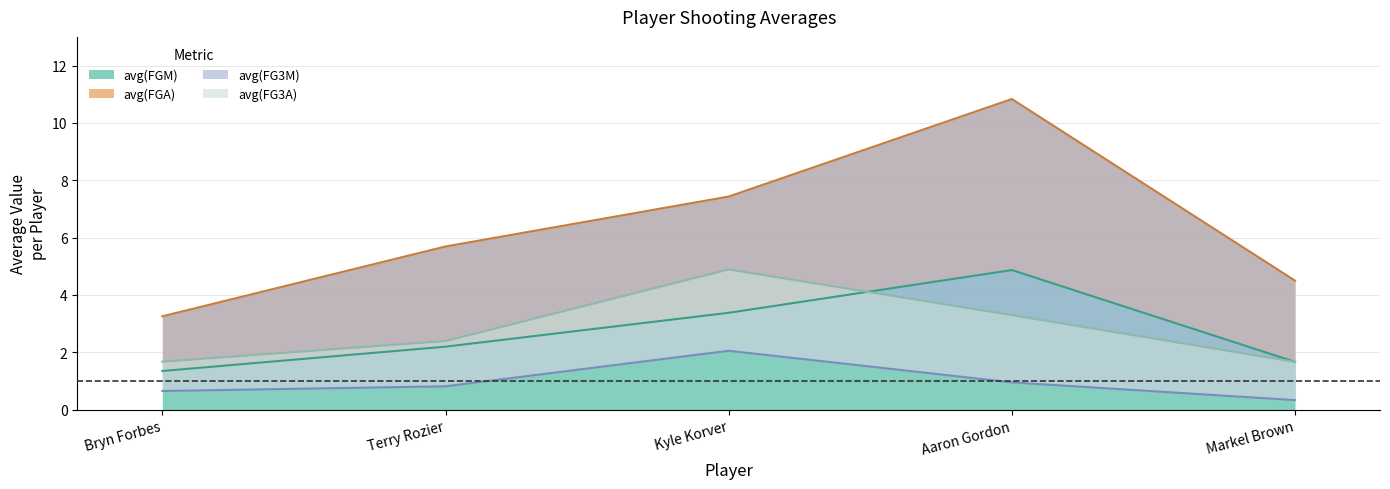

What is the label of the 3rd point from the right?

Kyle Korver